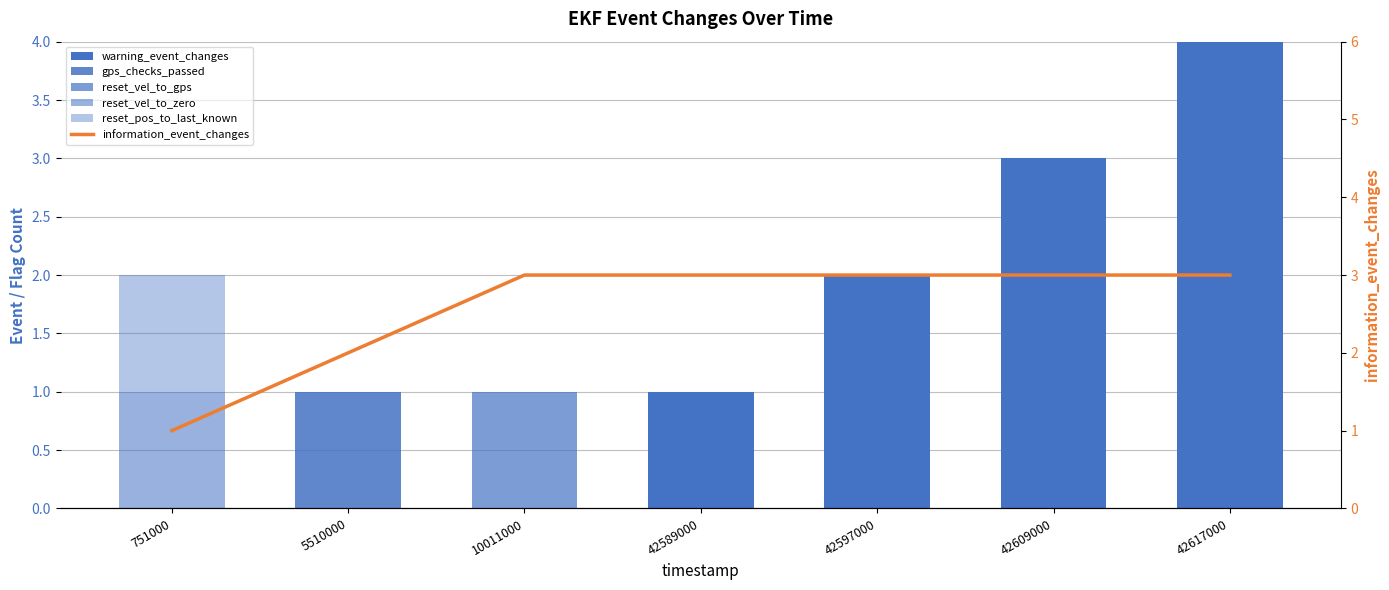

Reading right to left, extract all data points from this chart.

warning_event_changes: 42617000=4	42609000=3	42597000=2	42589000=1	10011000=0	5510000=0	751000=0
gps_checks_passed: 42617000=0	42609000=0	42597000=0	42589000=0	10011000=0	5510000=1	751000=0
reset_vel_to_gps: 42617000=0	42609000=0	42597000=0	42589000=0	10011000=1	5510000=0	751000=0
reset_vel_to_zero: 42617000=0	42609000=0	42597000=0	42589000=0	10011000=0	5510000=0	751000=1
reset_pos_to_last_known: 42617000=0	42609000=0	42597000=0	42589000=0	10011000=0	5510000=0	751000=1
information_event_changes: 42617000=3	42609000=3	42597000=3	42589000=3	10011000=3	5510000=2	751000=1